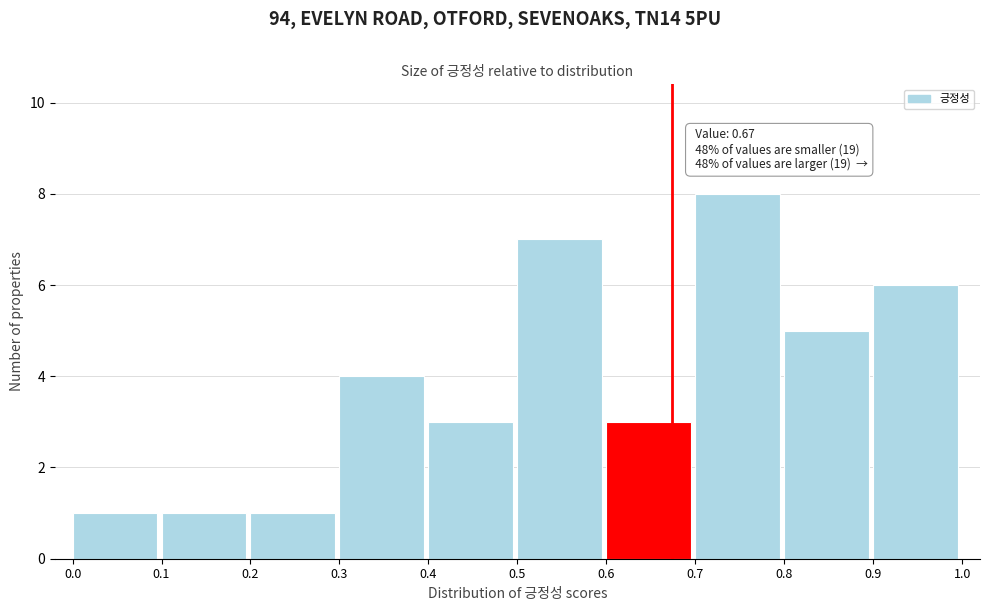

Which range on the x-axis has the tallest bar?

0.7 to 0.8